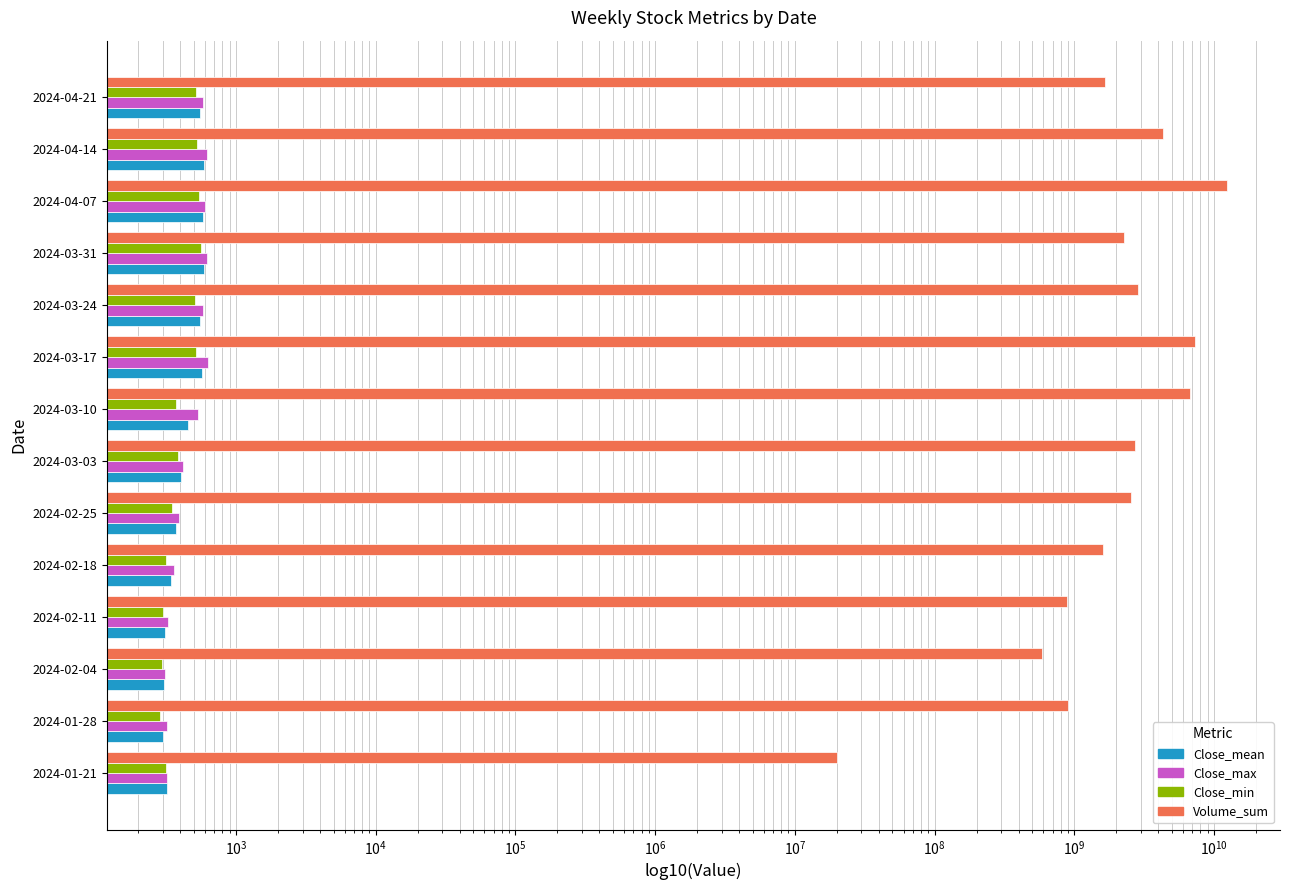

Does the chart contain stacked bars?

No